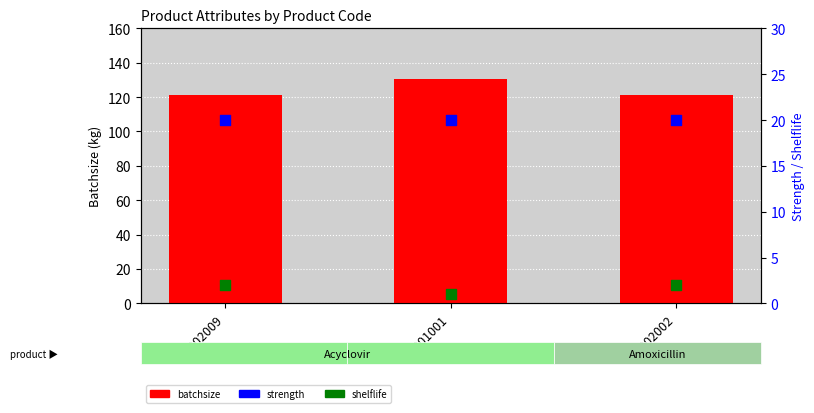

Which series reaches the minimum Y coordinate?

shelflife